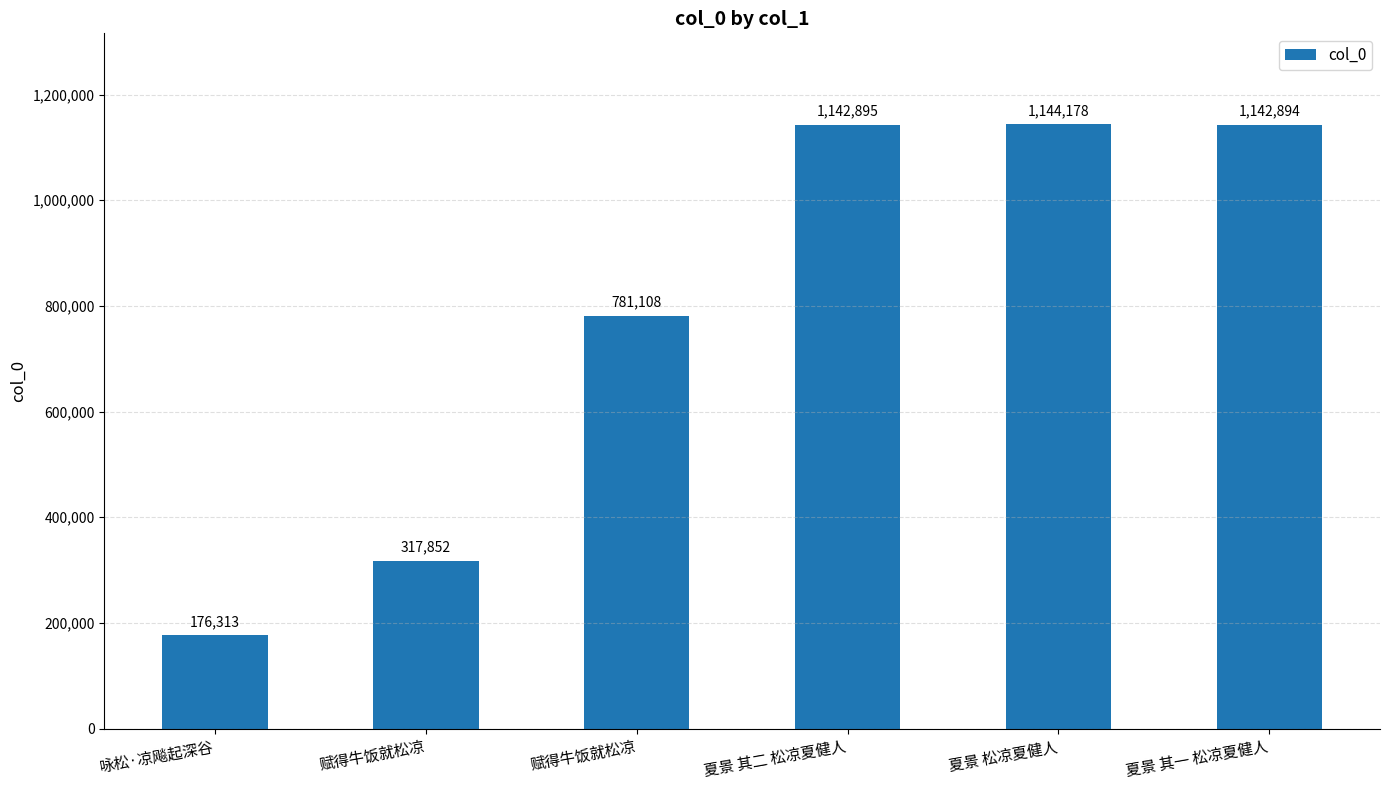

How many series are shown in this chart?

1